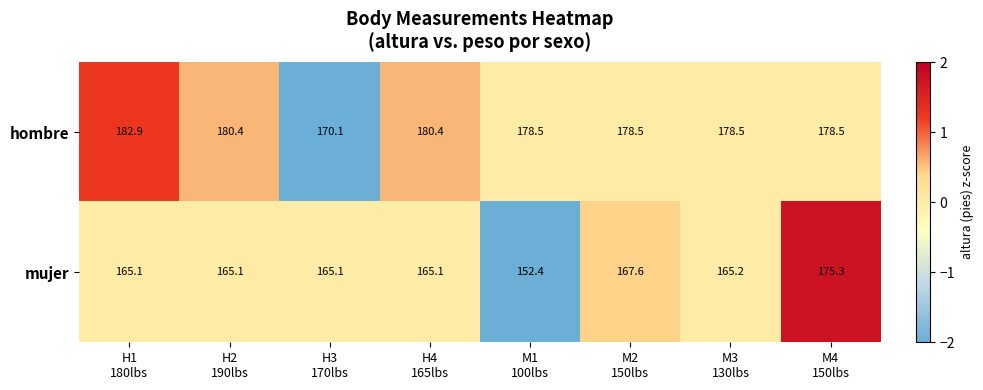

Which series has the largest total across all categories?

hombre